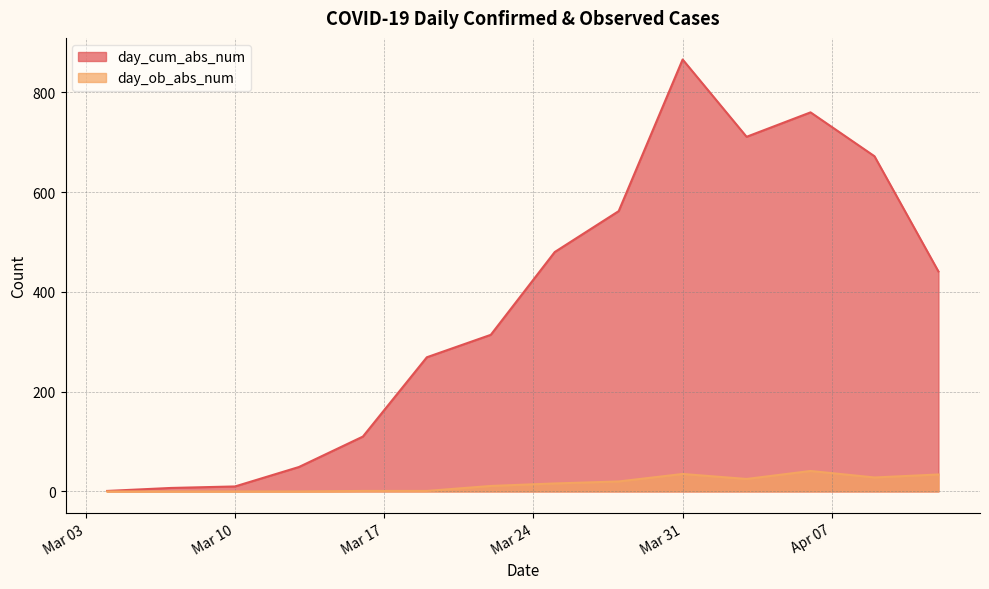

Which series has the widest spread of values?

day_cum_abs_num